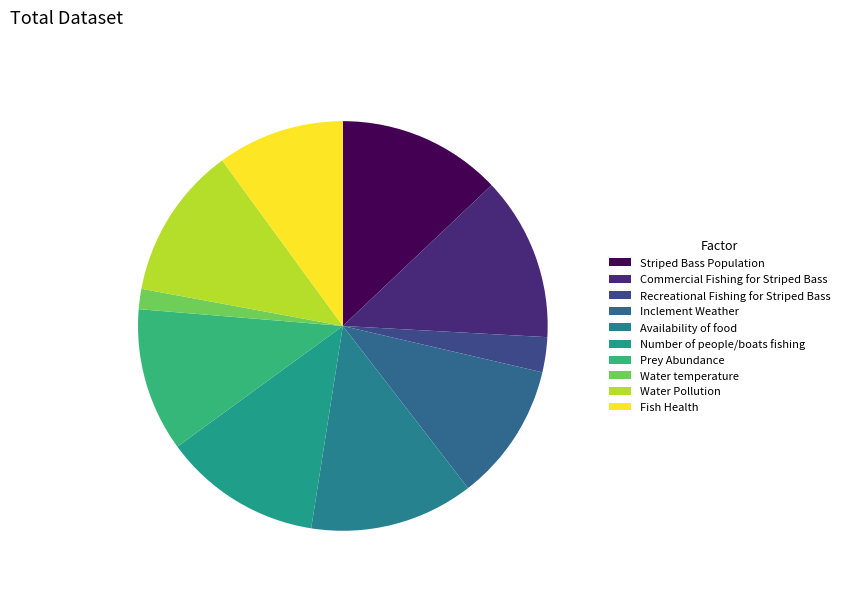

Which slice is the smallest?

Water temperature